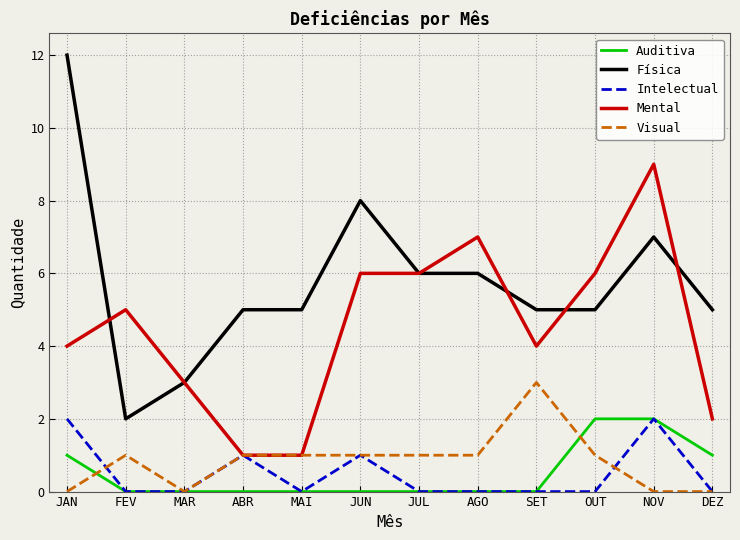

How many Física values are between 5 and 7?

8